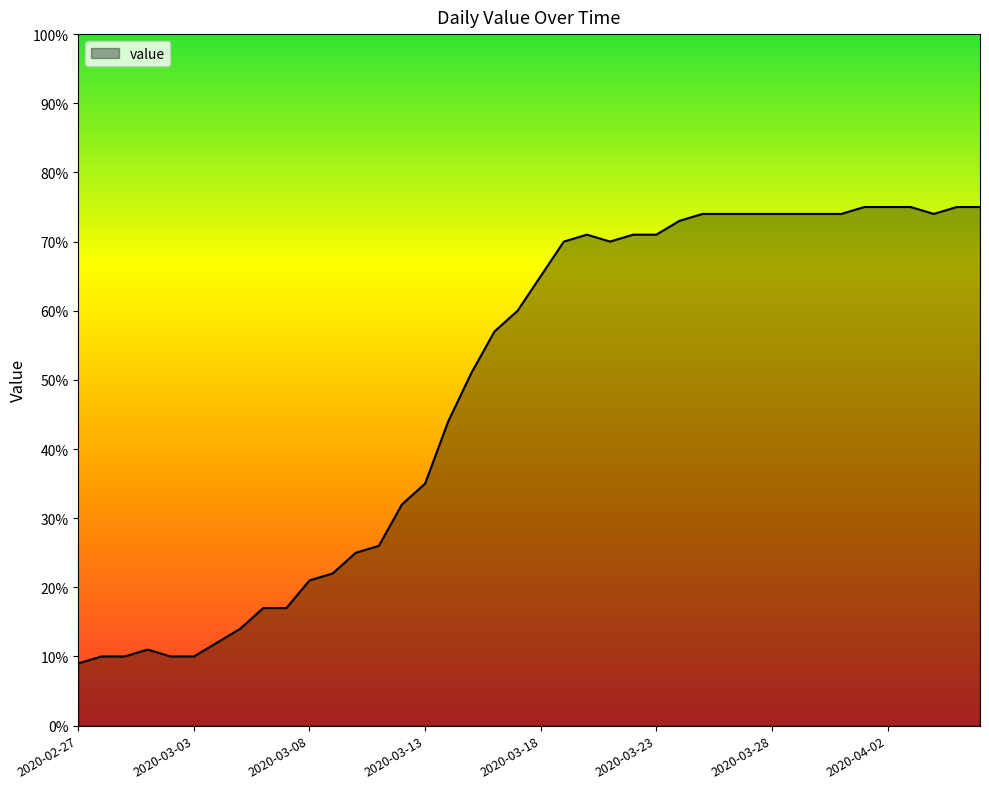

What is the difference between the maximum and minimum values?

66